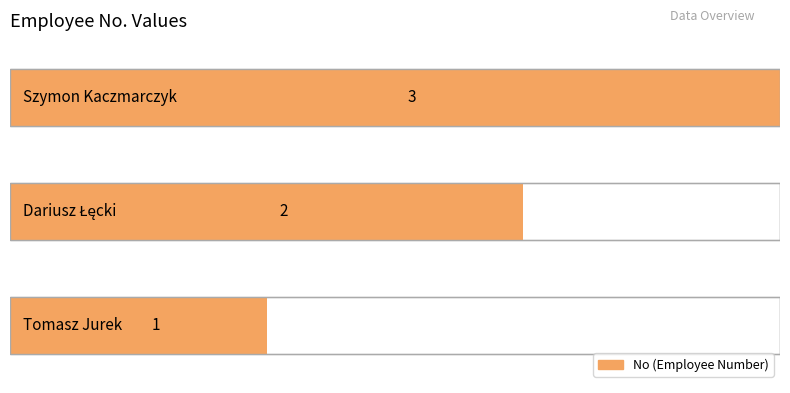

What is the change in value from Dariusz Łęcki to Szymon Kaczmarczyk?

+1